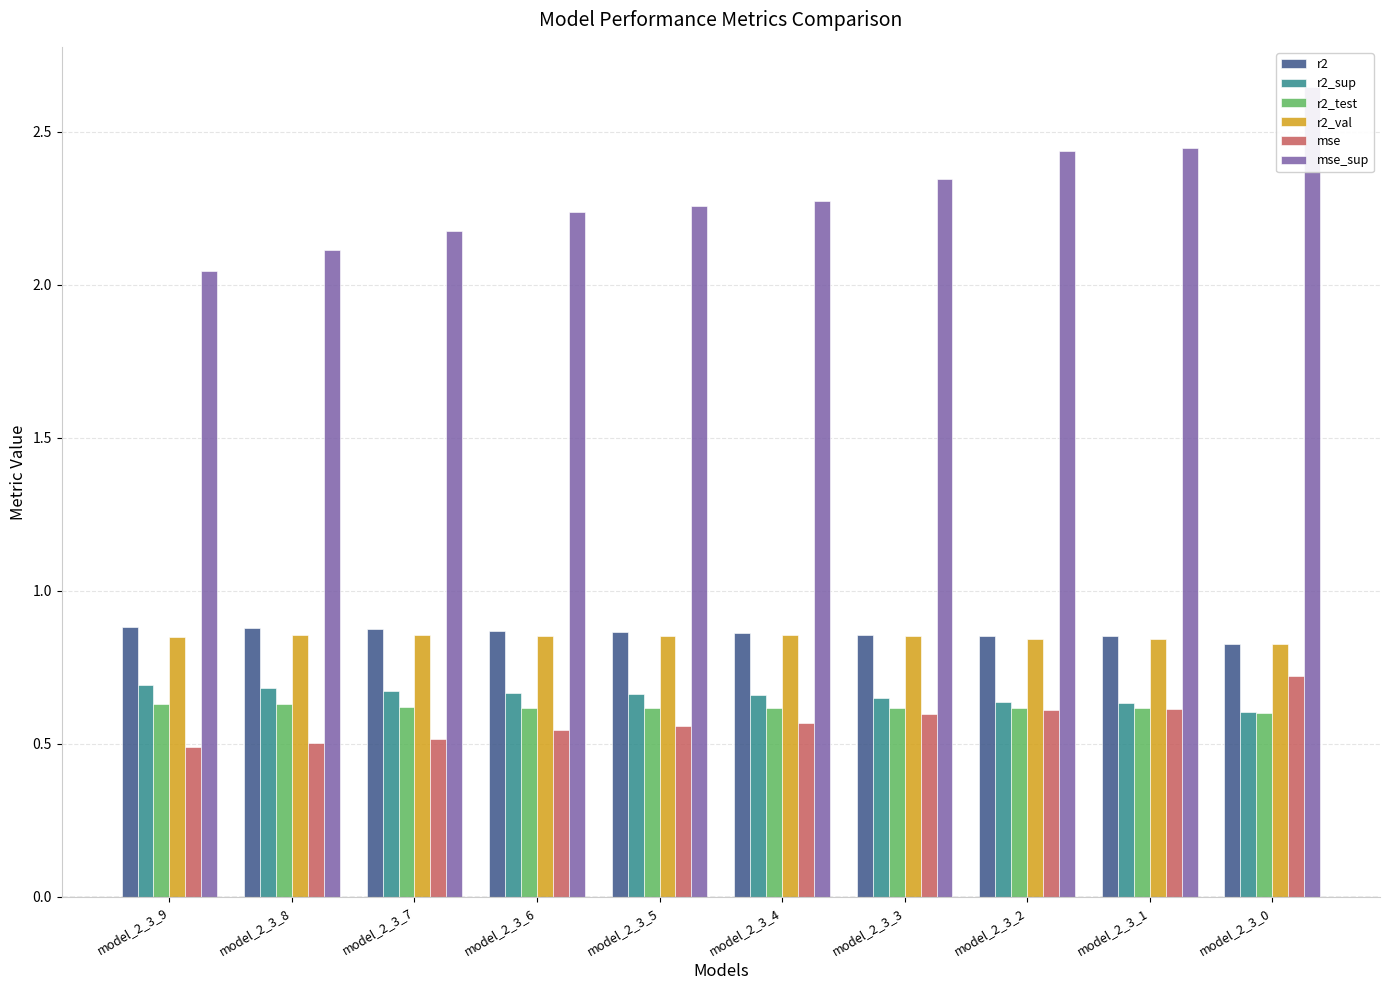

The value of r2_test at model_2_3_5 is 0.6. True or false?

True